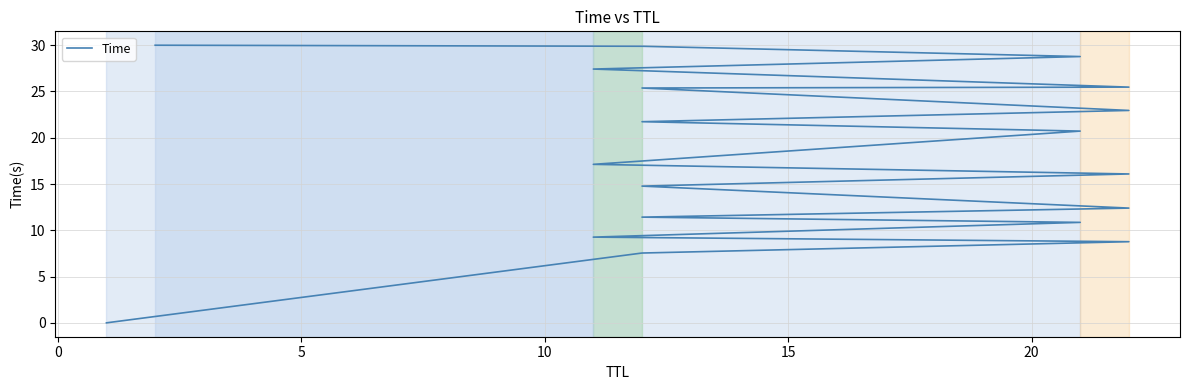

How many values exceed 17?

10